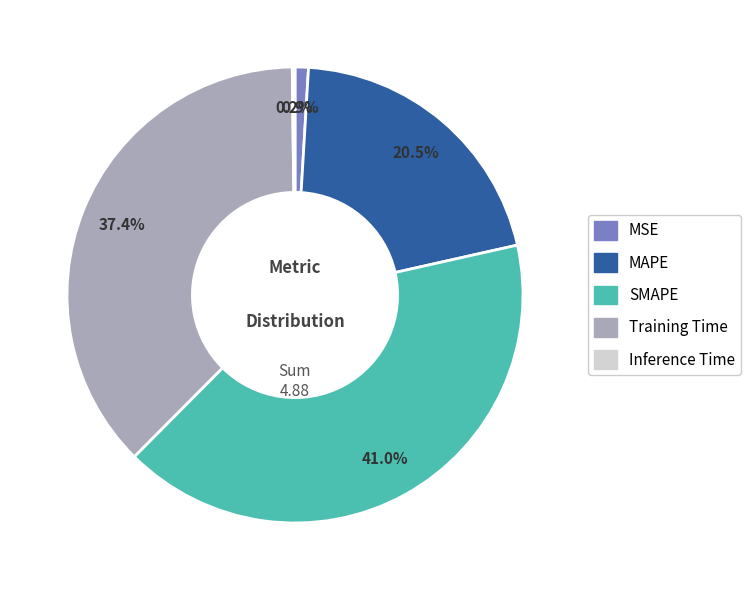

To the nearest percent, what is the difference between the largest and smallest slice percentages?

41%